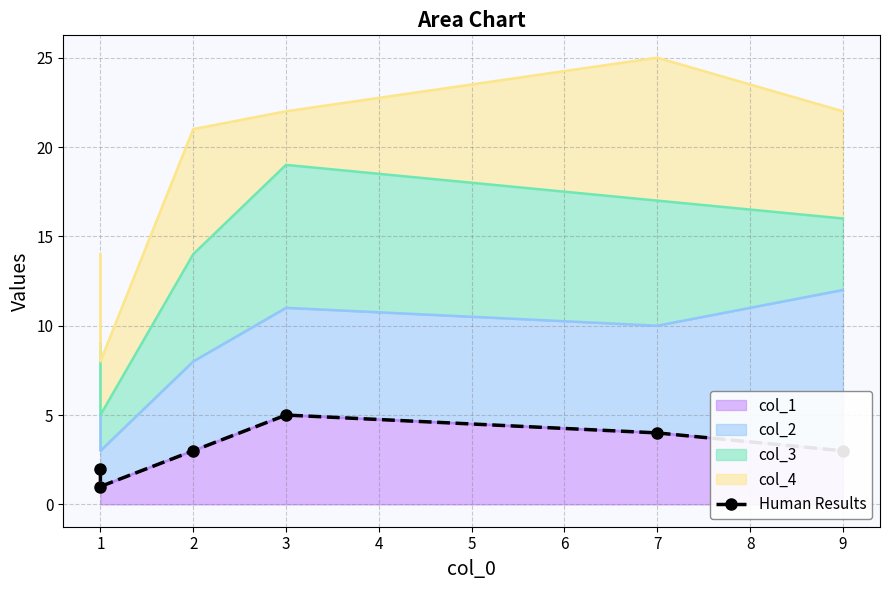

Approximately how many times larger is the value at 7 compared to 2?

1.3